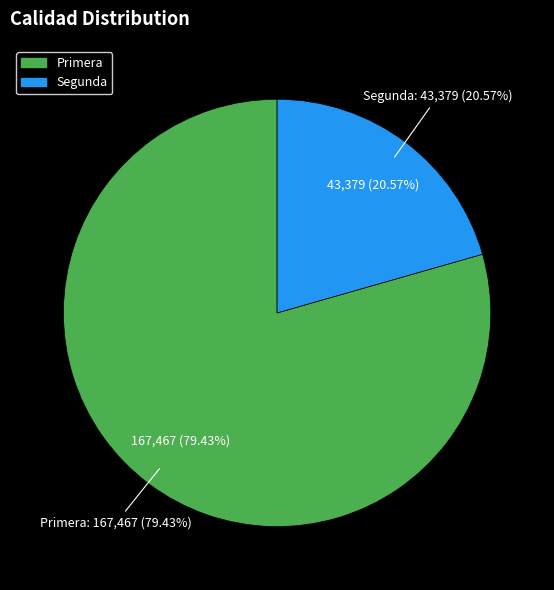

To the nearest percent, what is the combined percentage of Primera and Segunda?

100%